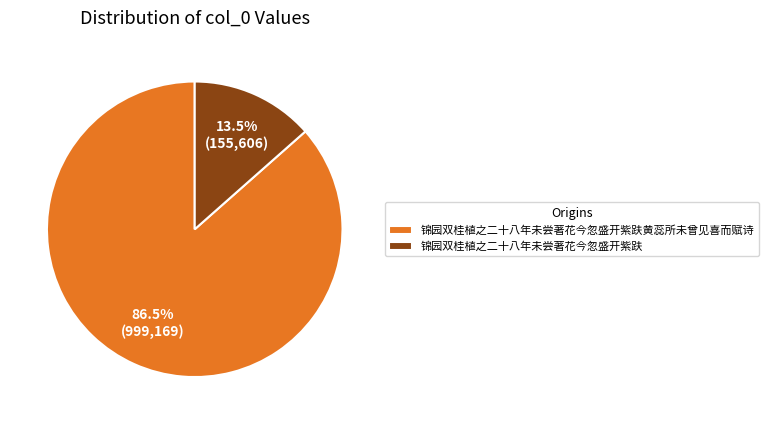

Which slice is the largest?

锦园双桂植之二十八年未尝著花今忽盛开紫趺黄蕊所未曾见喜而赋诗